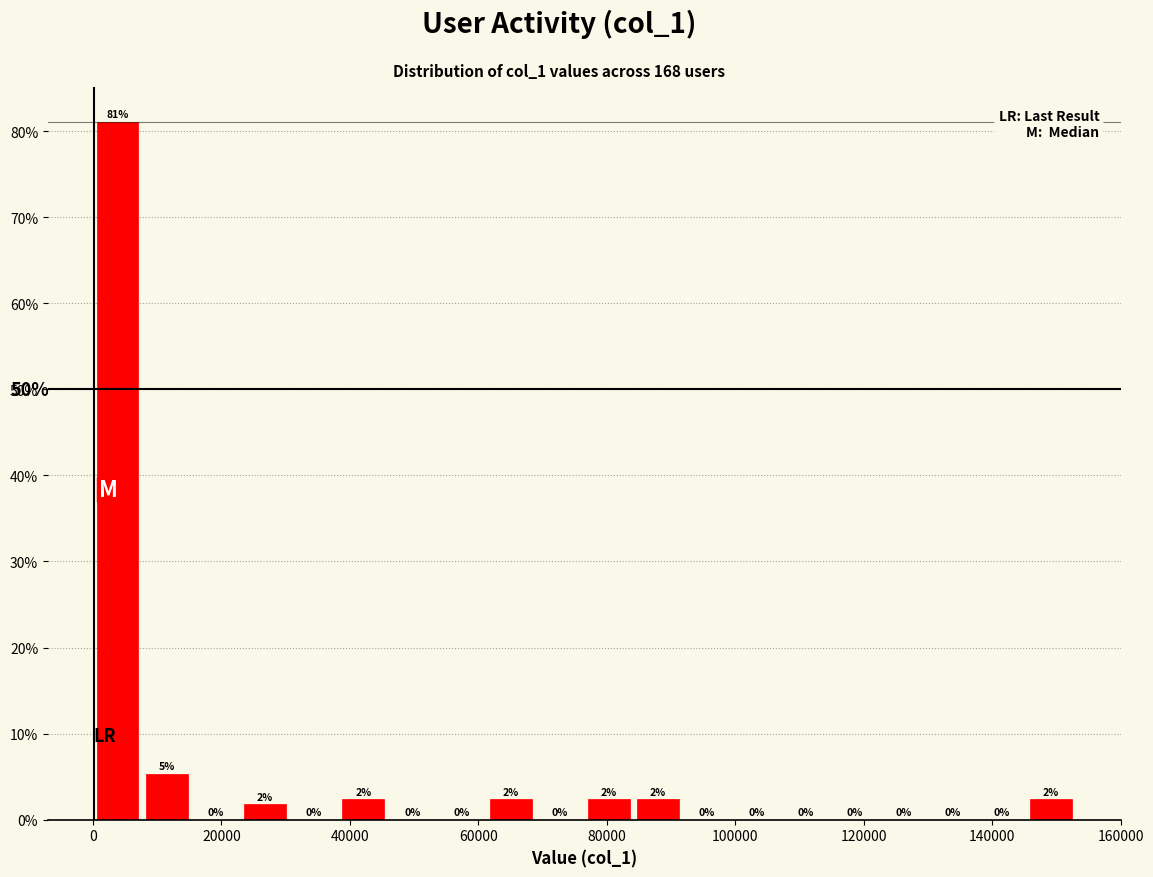

Around what value on the x-axis is the tallest bar? Give the approximate position of its centre, as read against the axis.

4000